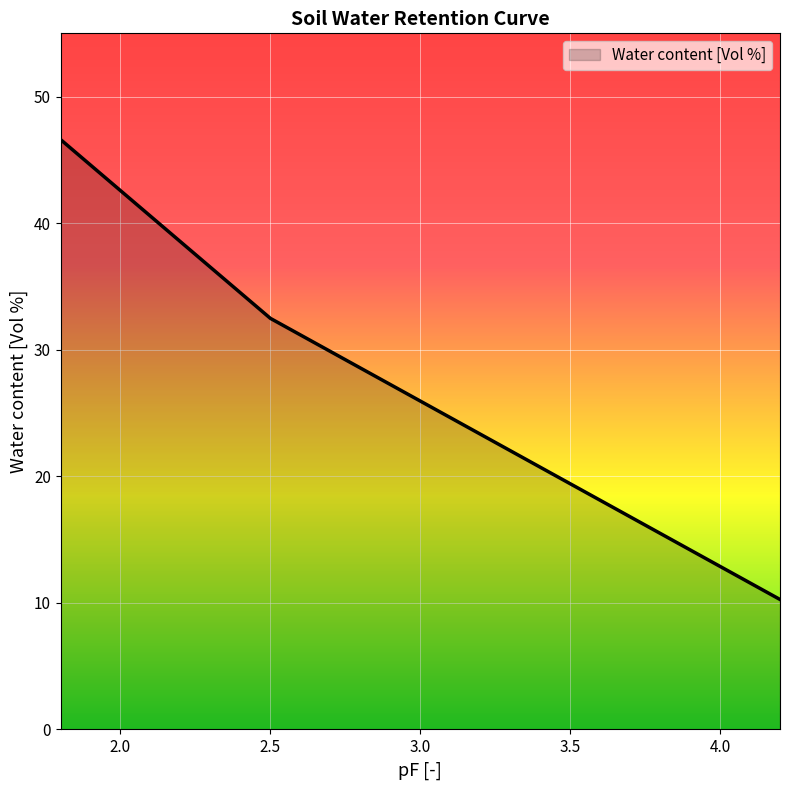

Reading left to right, extract all data points from this chart.

46.6	32.5	10.3